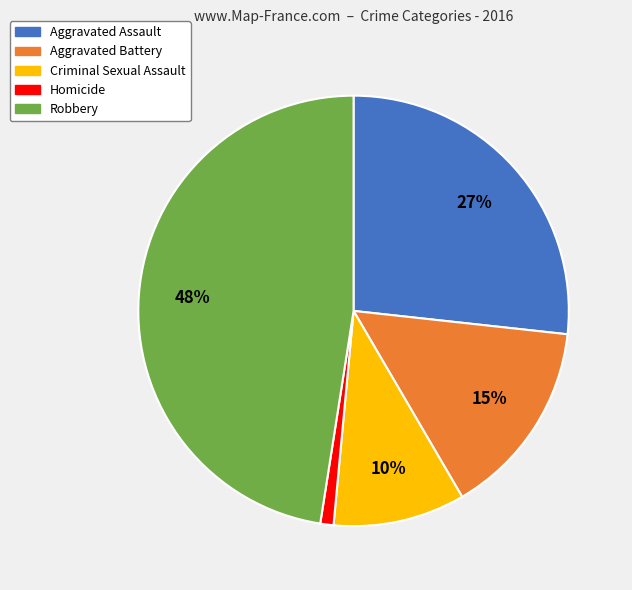

How many segments does this pie chart have?

5